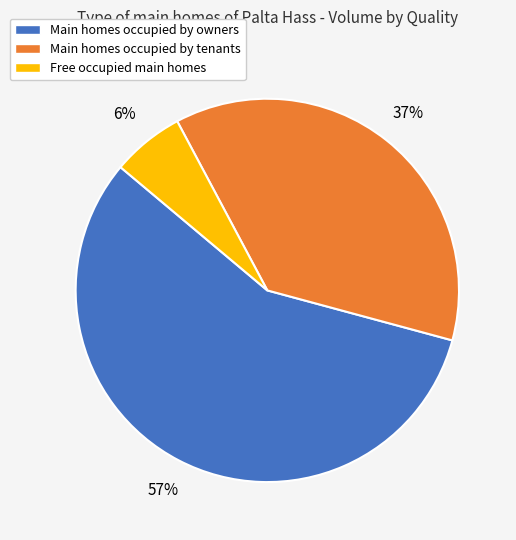

Combined, do Main homes occupied by tenants and Main homes occupied by owners account for over 50%?

Yes